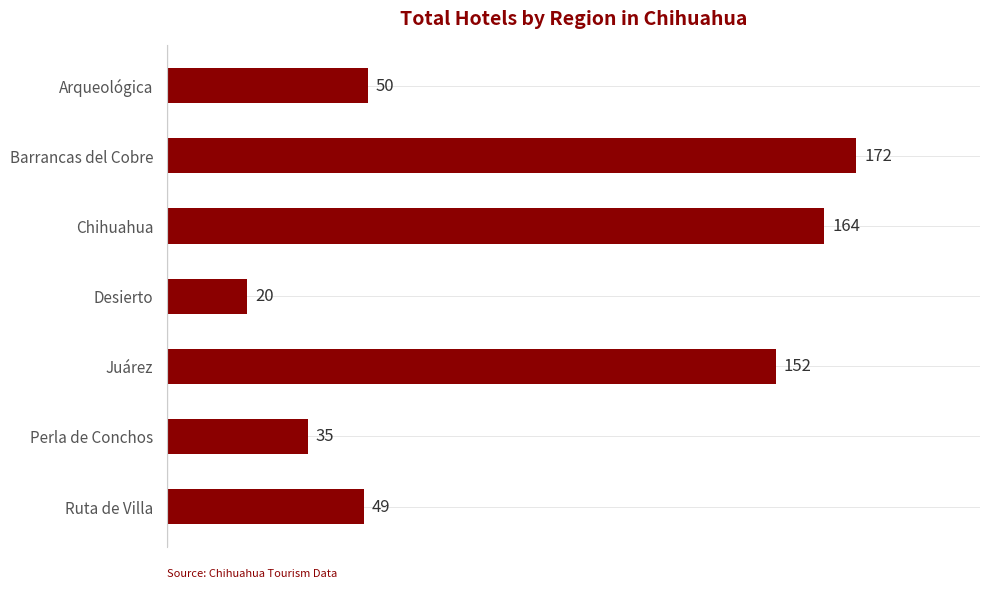

How many data points are less than 50?

3